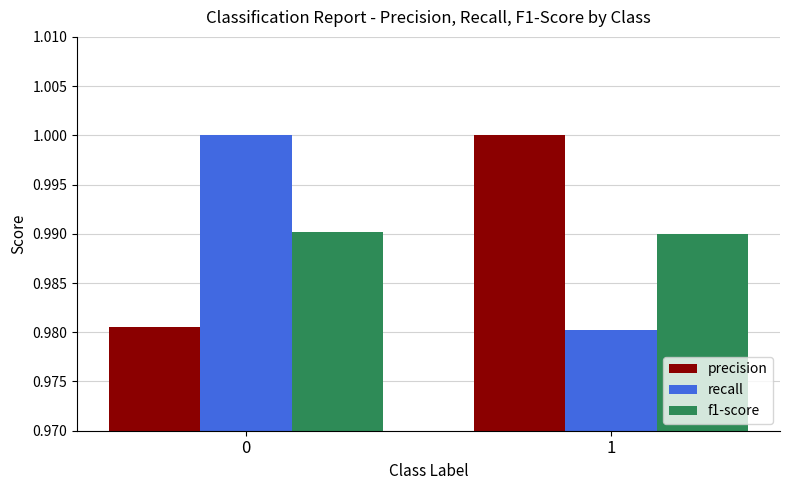

True or false: precision has a value of 0.4 at 1.

False